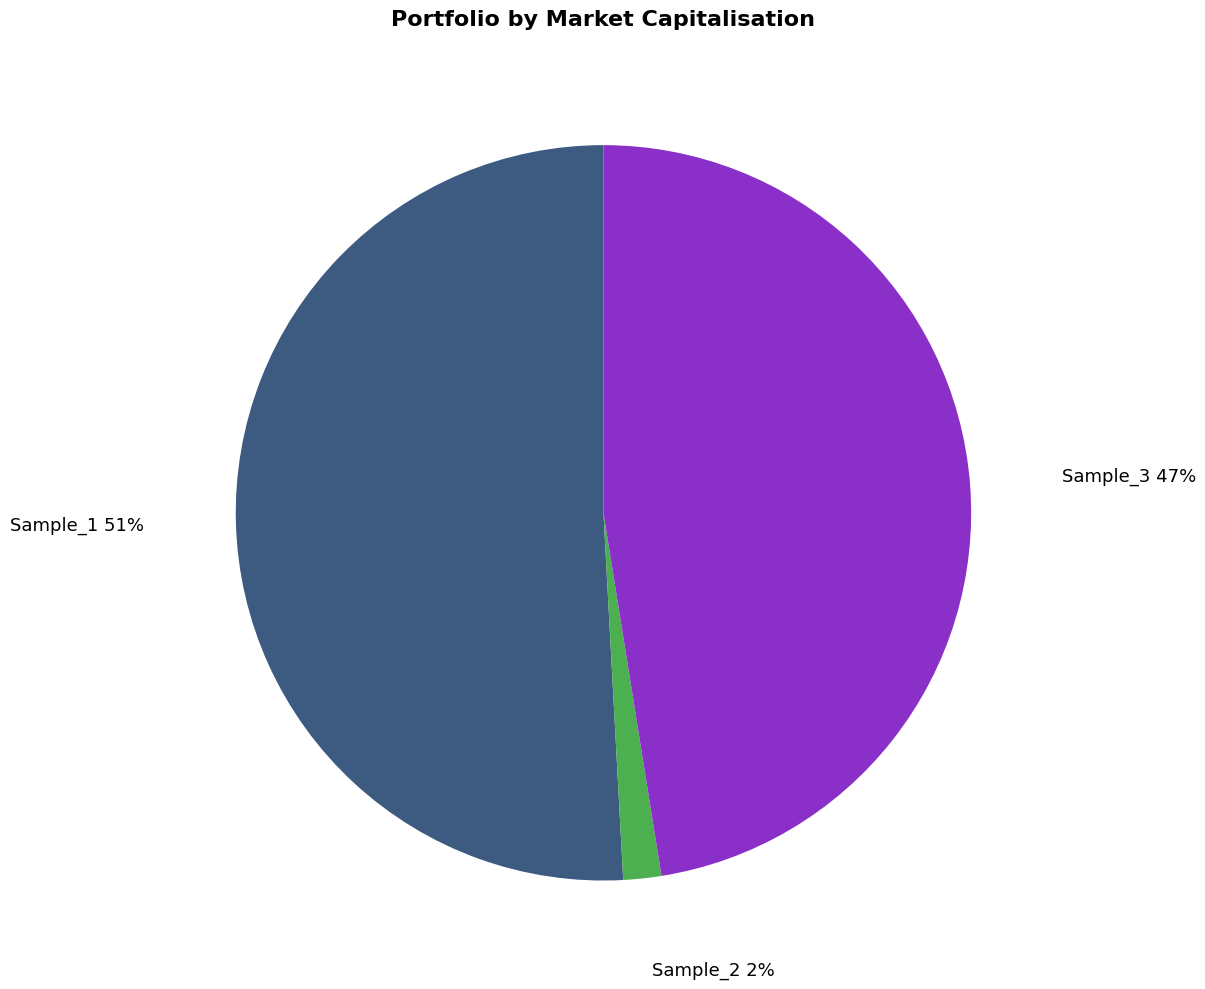

To the nearest percent, what is the average slice percentage?

33%